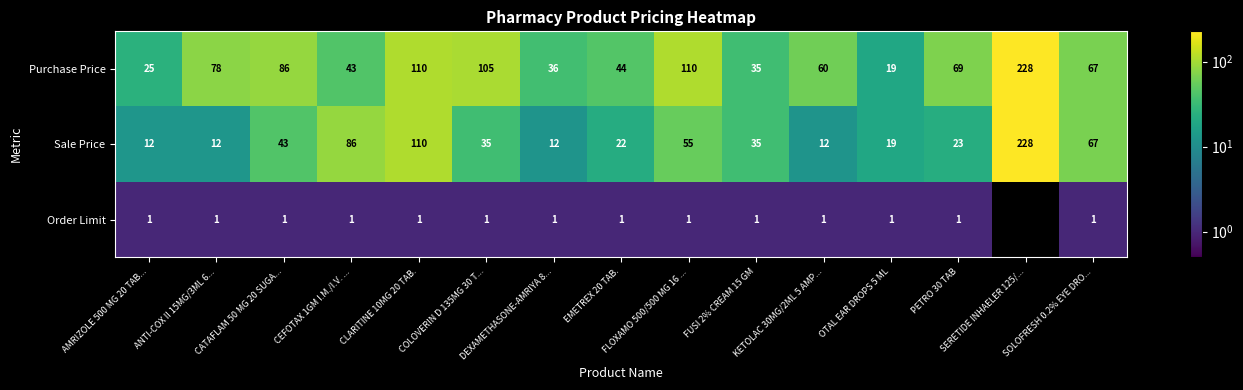

At PETRO 30 TAB, list the series in order from smallest to largest.

Order Limit, Sale Price, Purchase Price